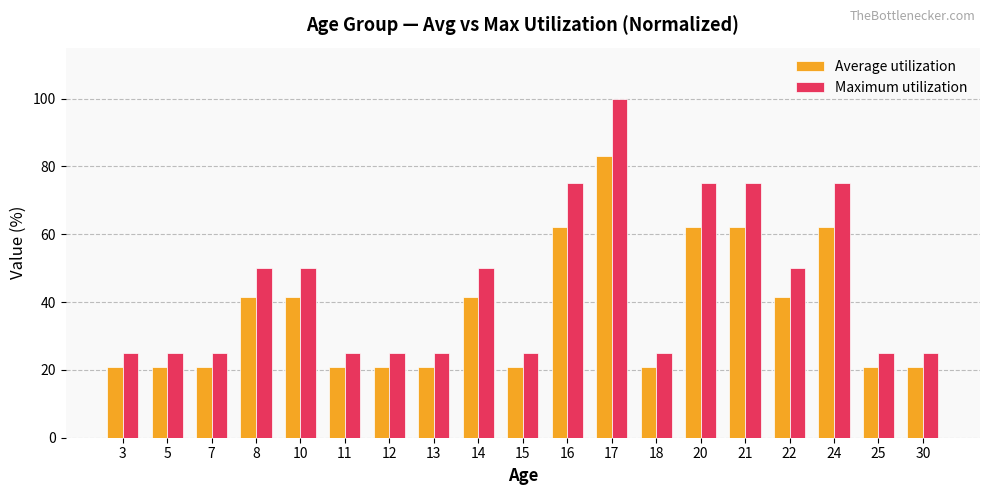

Are the bars grouped side by side (vs. stacked)?

Yes